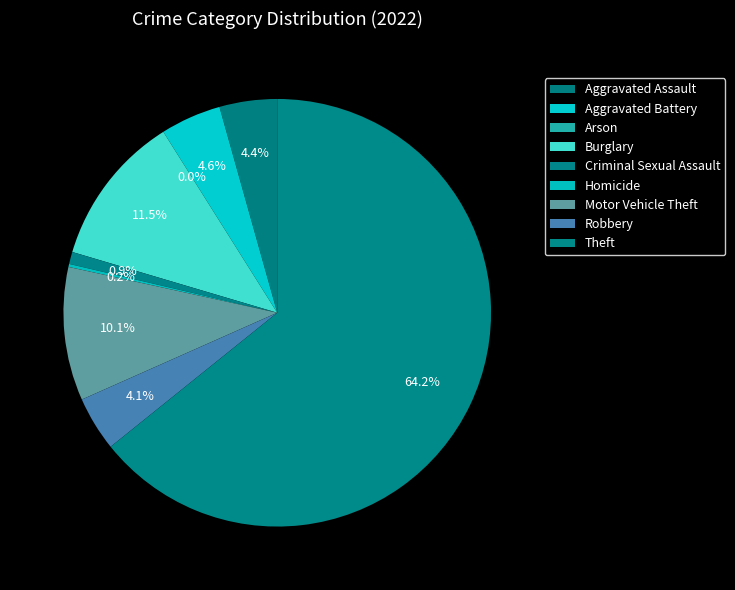

Is Theft the majority of the pie?

Yes